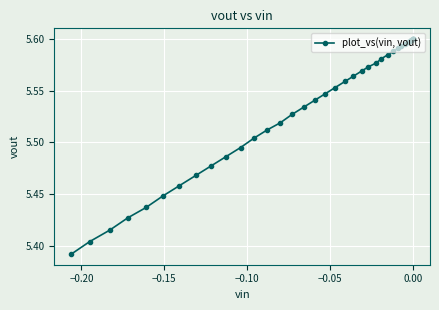

How many series are shown in this chart?

1